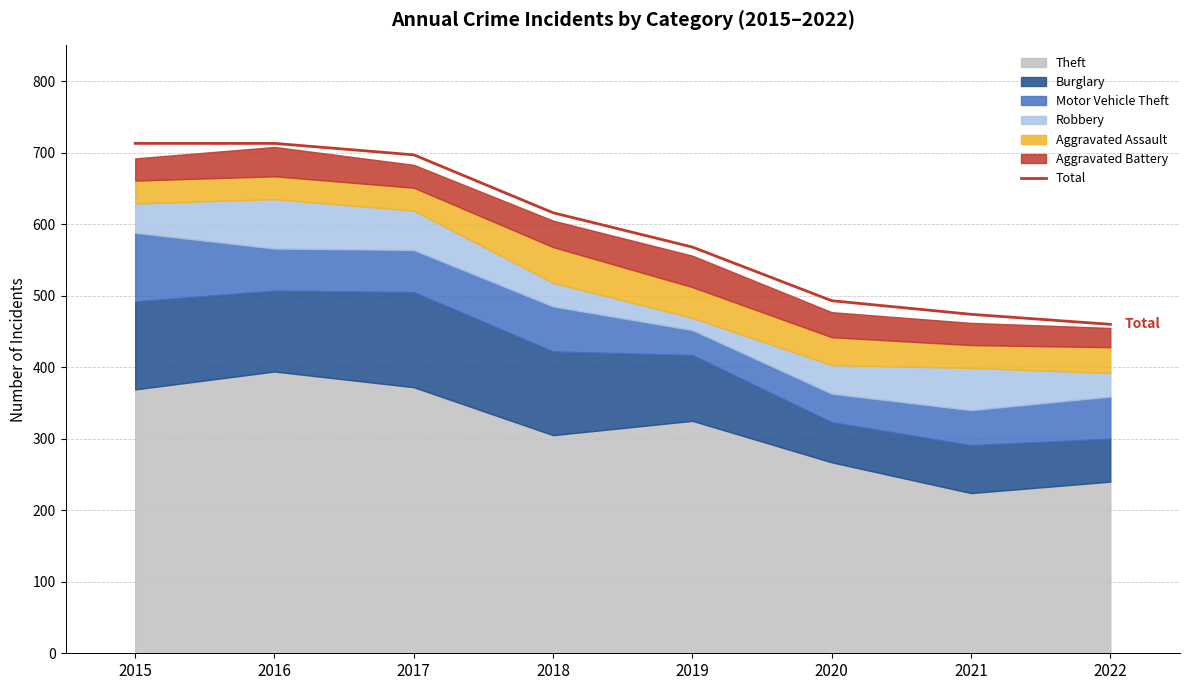

The value at 2016 is 713. True or false?

True